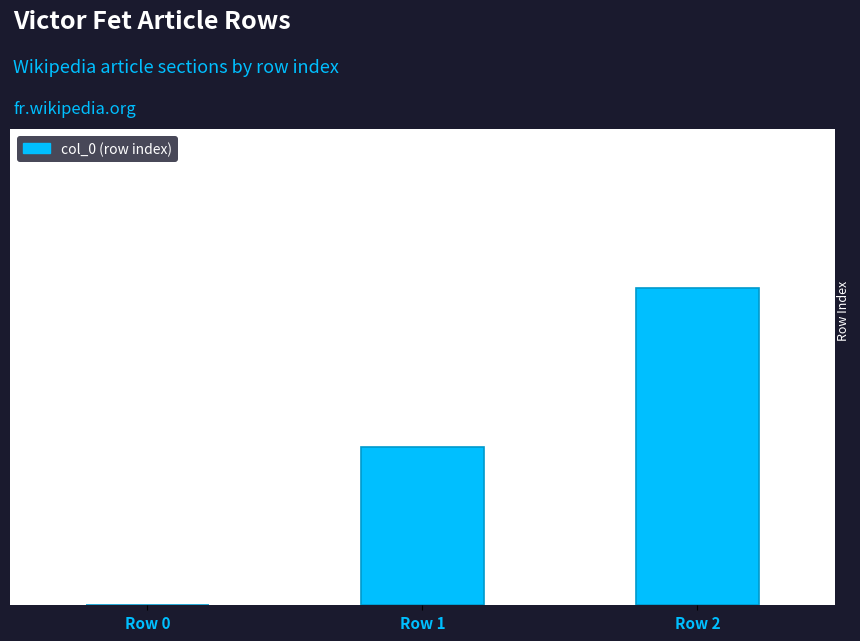

What is the change in value from Row 1 to Row 2?

+1